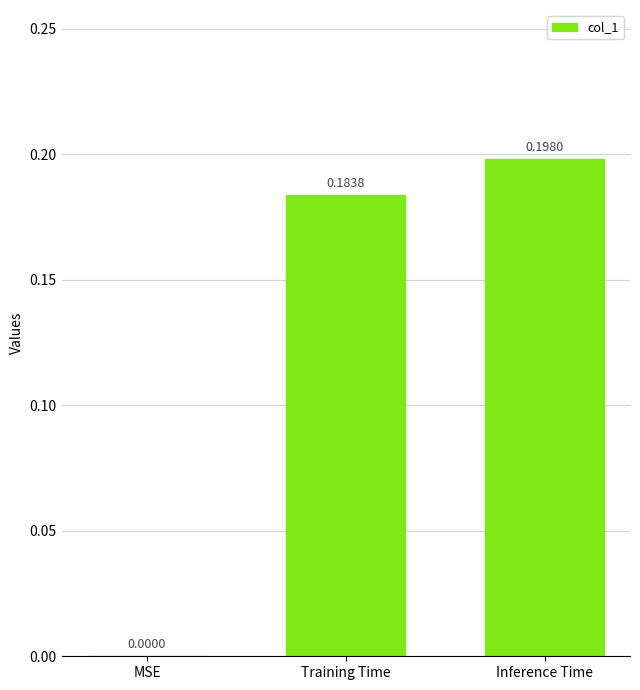

Between Inference Time and MSE, which is larger?

Inference Time